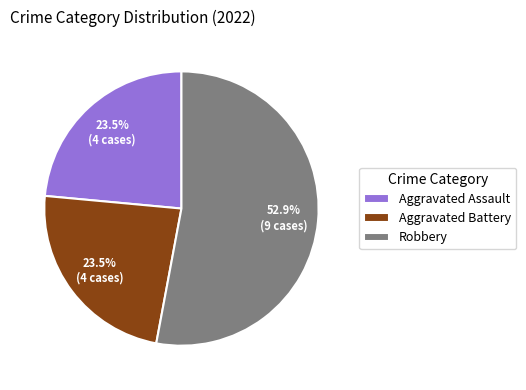

Which category accounts for the majority?

Robbery